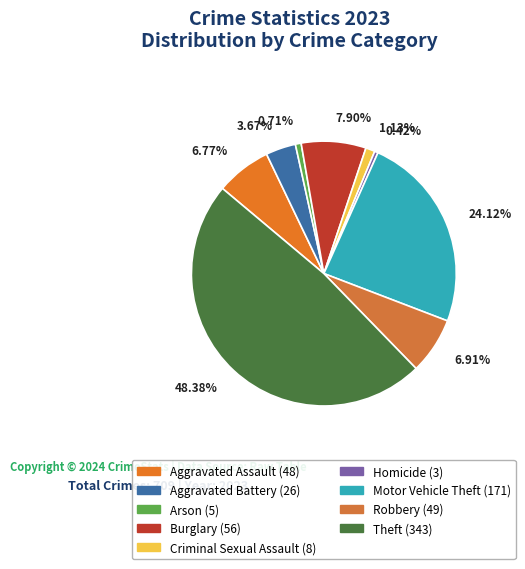

Between Robbery and Theft, which is larger?

Theft